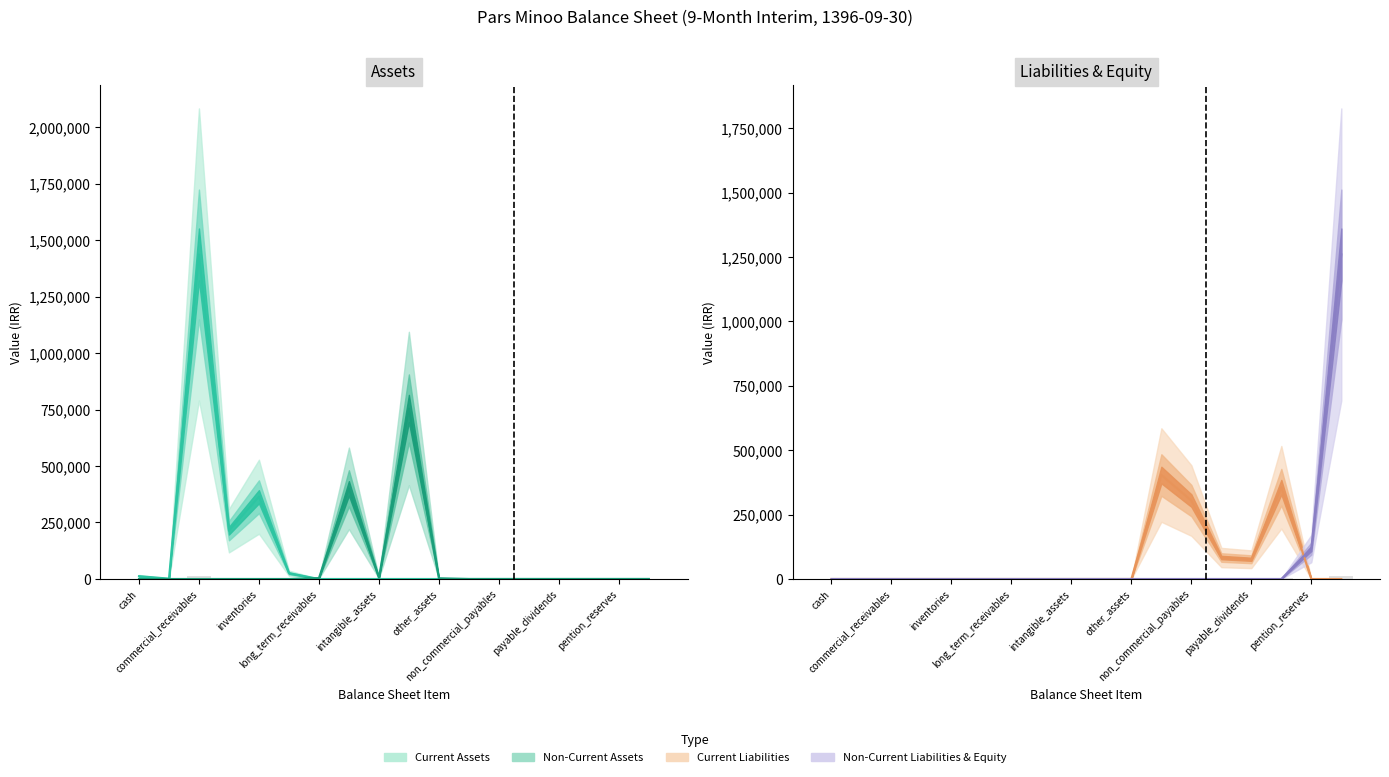

What is the total value across all series at short_run_investment?

1619